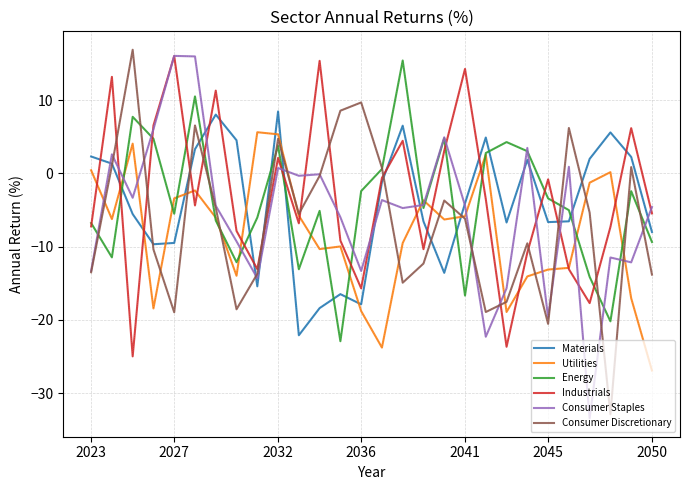

What is the maximum value shown in the chart?

16.9